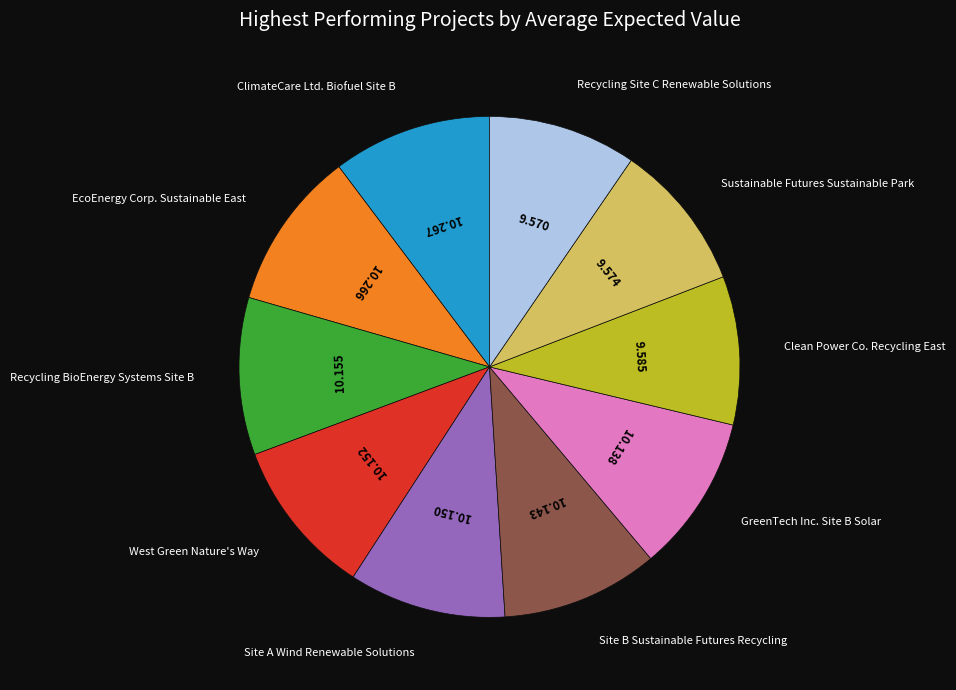

Does any single category account for the majority?

No